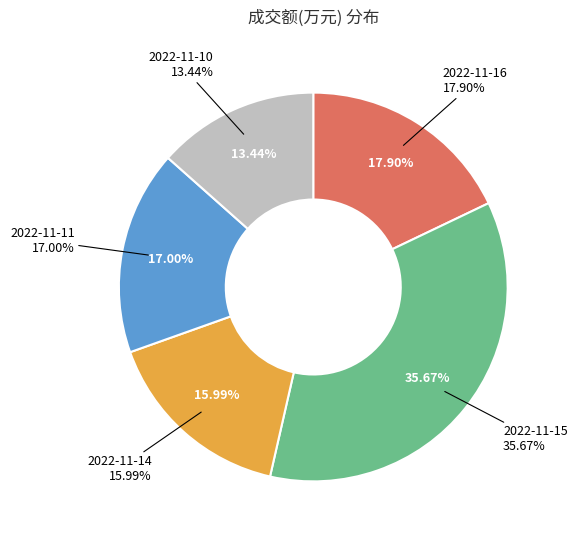

Rank the categories by value from lowest to highest.

2022-11-10, 2022-11-14, 2022-11-11, 2022-11-16, 2022-11-15